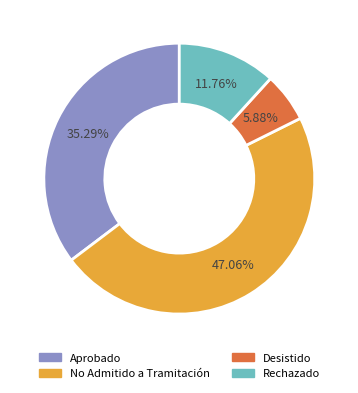

Which category has the biggest portion of the pie?

No Admitido a Tramitación